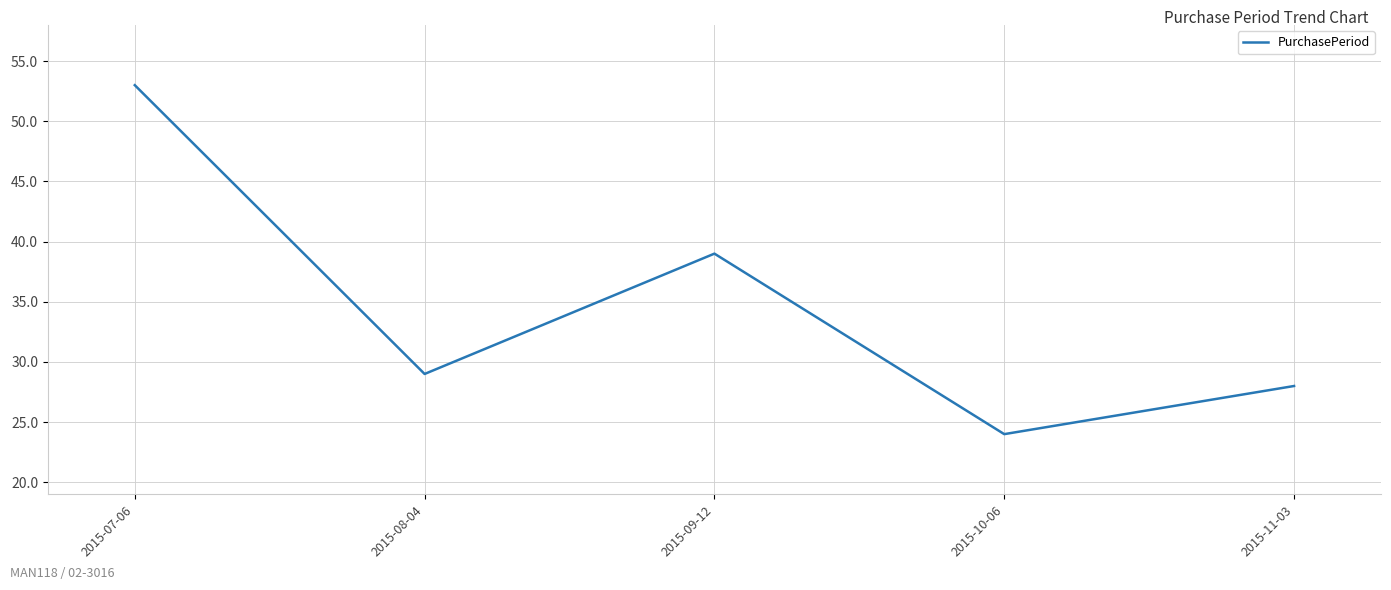

At which category does the data reach its first local peak?

2015-09-12